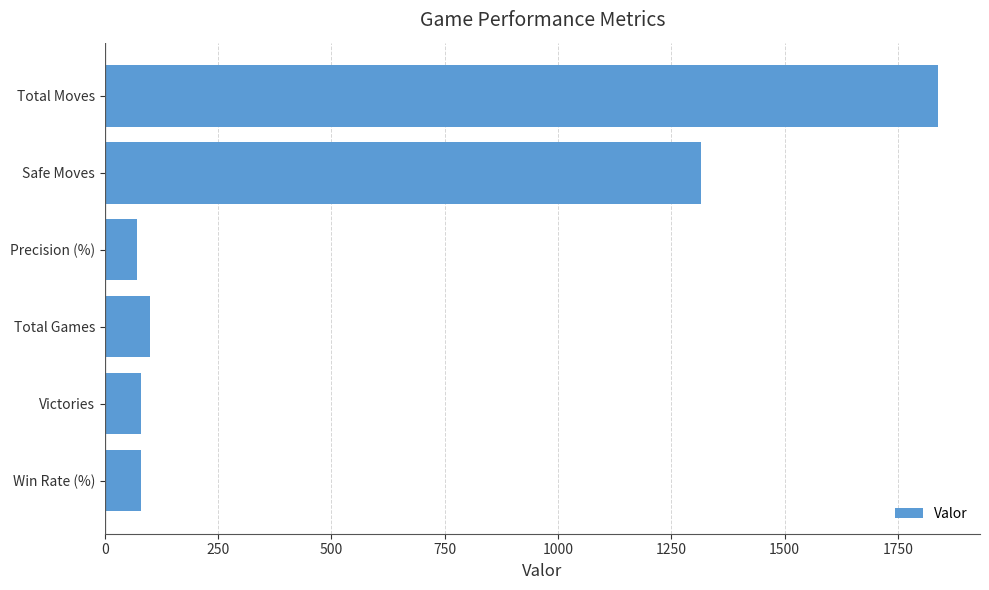

Reading top to bottom, what are all the values shown in this chart?

Total Moves=1839.0	Safe Moves=1315.0	Precision (%)=71.5	Total Games=100.0	Victories=80.0	Win Rate (%)=80.0